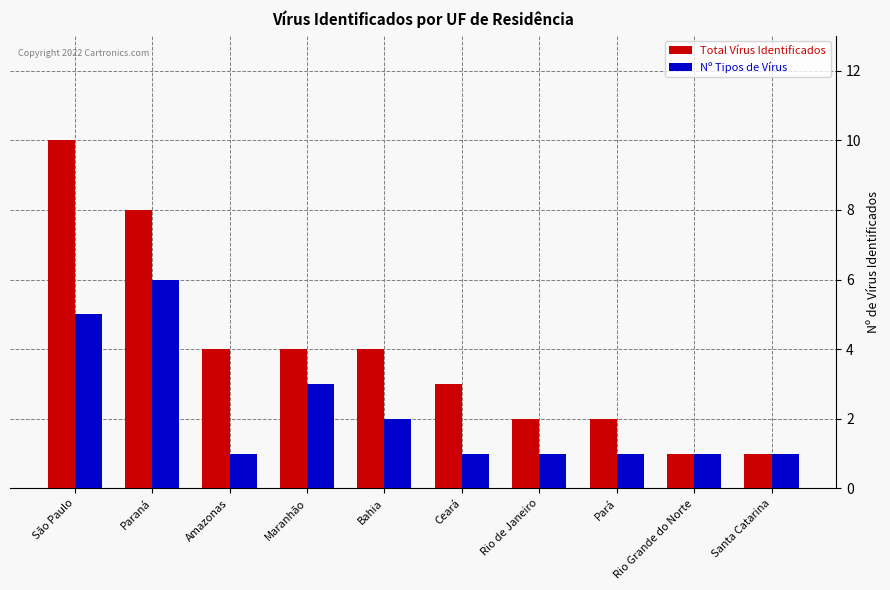

What is the difference between the second highest and second lowest values in the Total Vírus Identificados series?

7